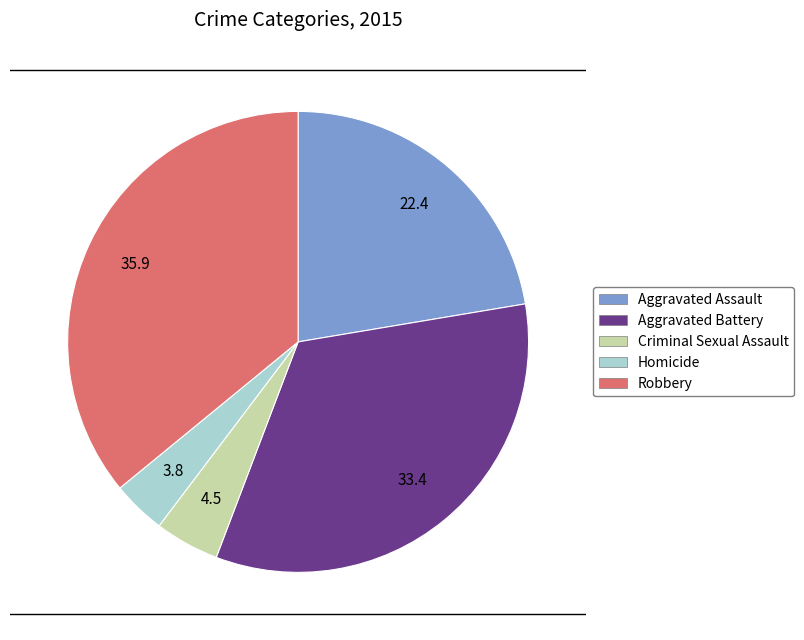

What is the ratio of the value at Robbery to the value at Homicide?

9.5